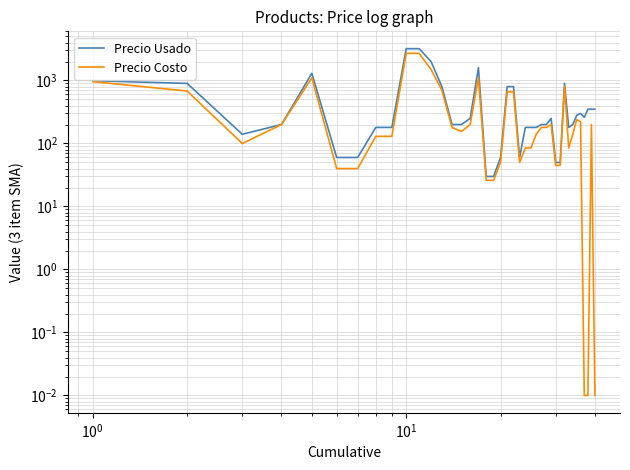

What is the greatest value displayed?

3200.0